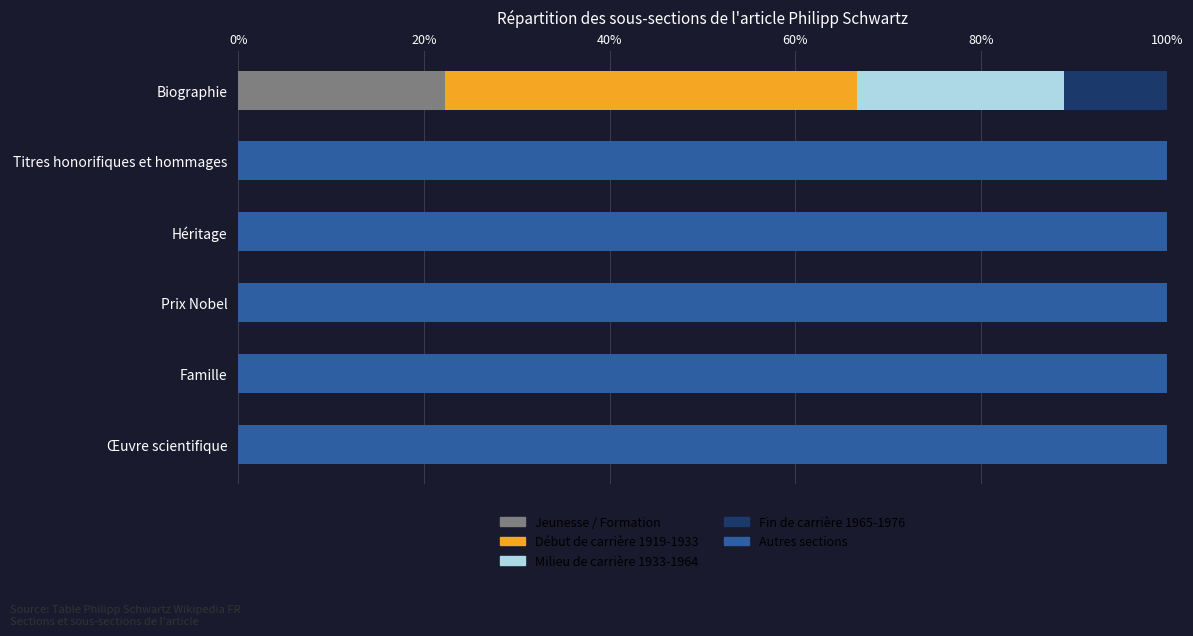

What is the highest value of the Jeunesse / Formation series?

22.2